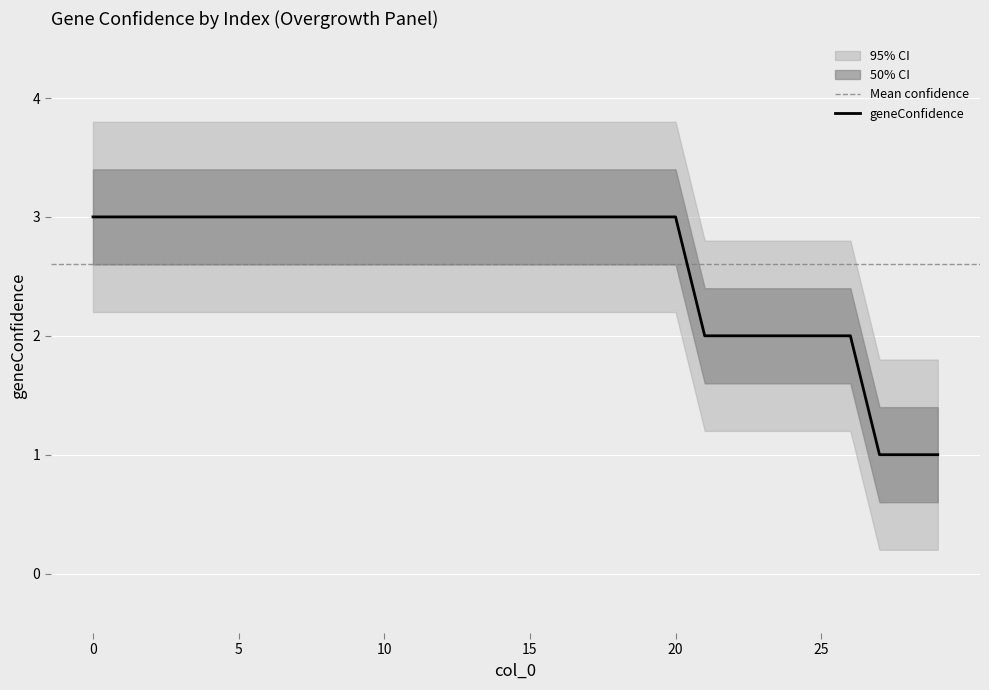

What is the ratio of the value at 22 to the value at 2?

0.7